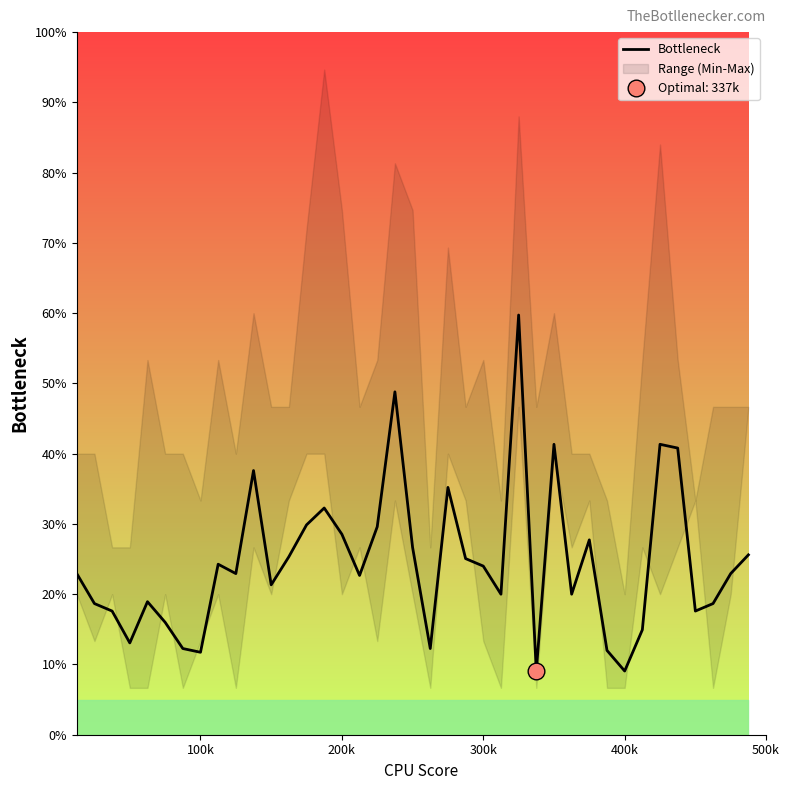

How many interior local peaks (higher than both neighbors) does the data have?

10